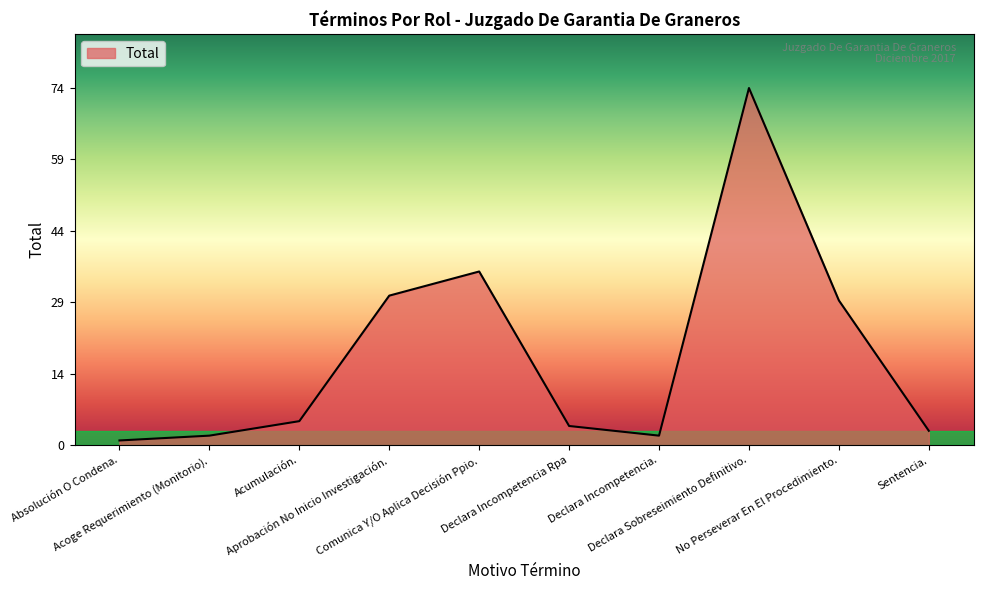

What is the change in value from Declara Incompetencia Rpa to No Perseverar En El Procedimiento.?

+26